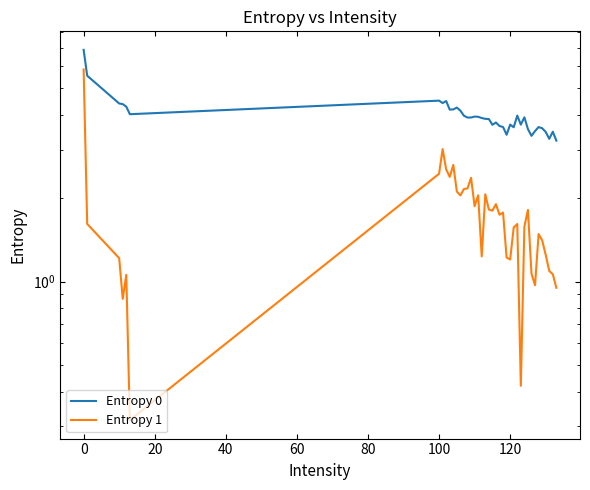

List the series in order of their peak value, highest first.

Entropy 0, Entropy 1